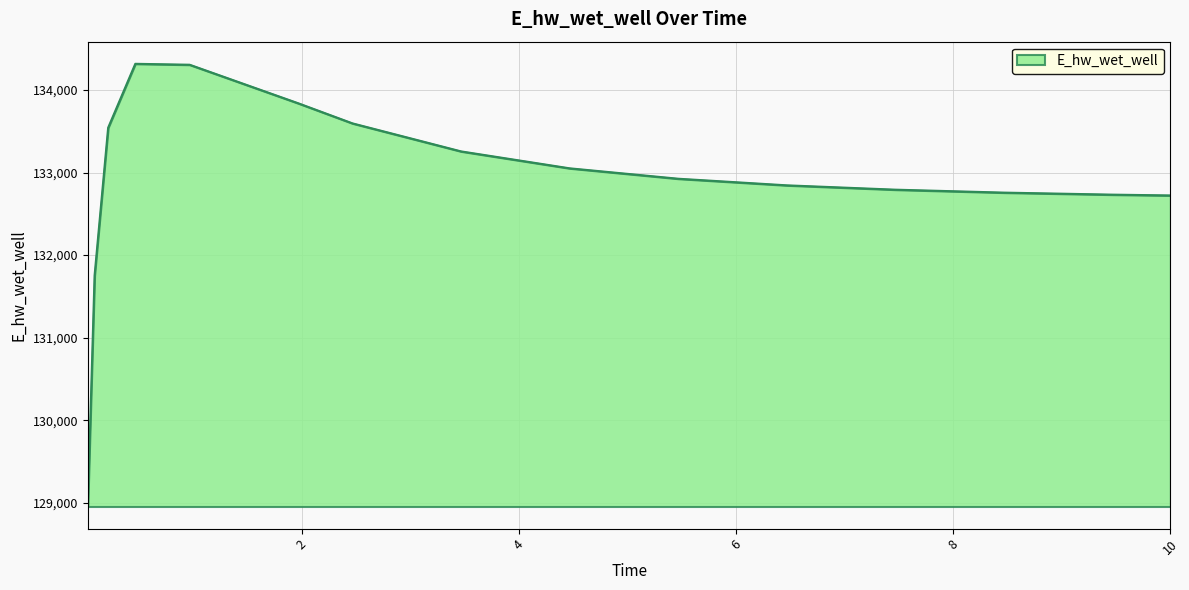

What is the difference between the maximum and minimum values?

5362.6